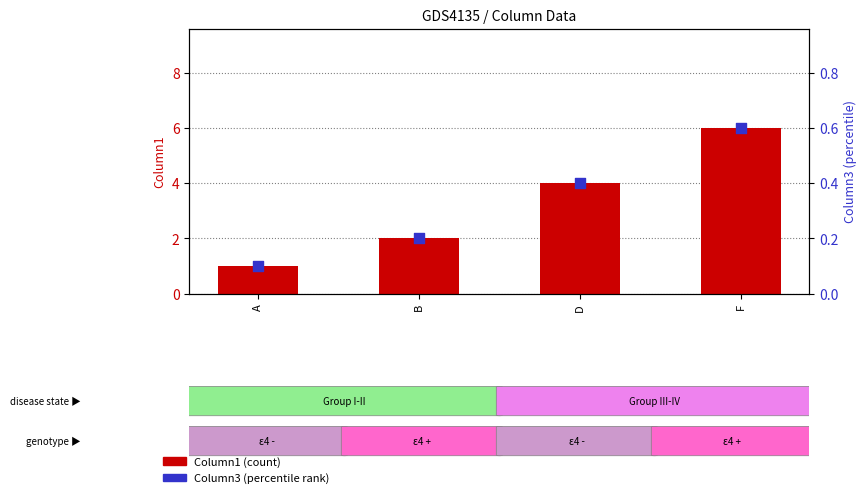

What are all the series names shown in the legend?

Column1, Column3